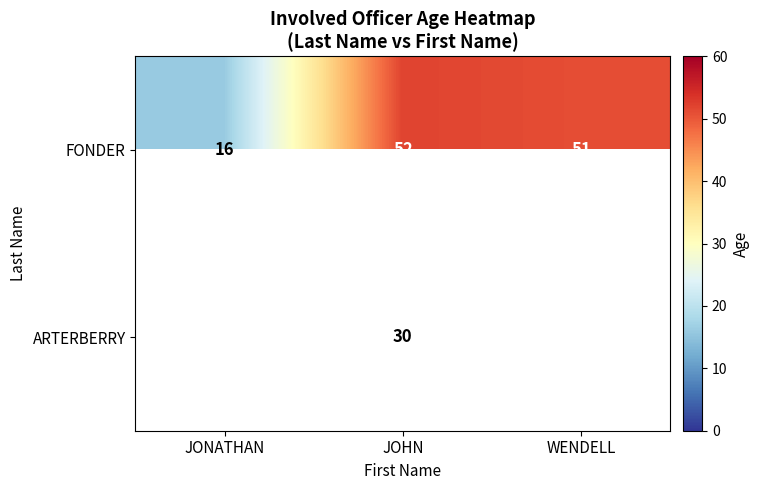

At JOHN, list the series in order from smallest to largest.

ARTERBERRY, FONDER